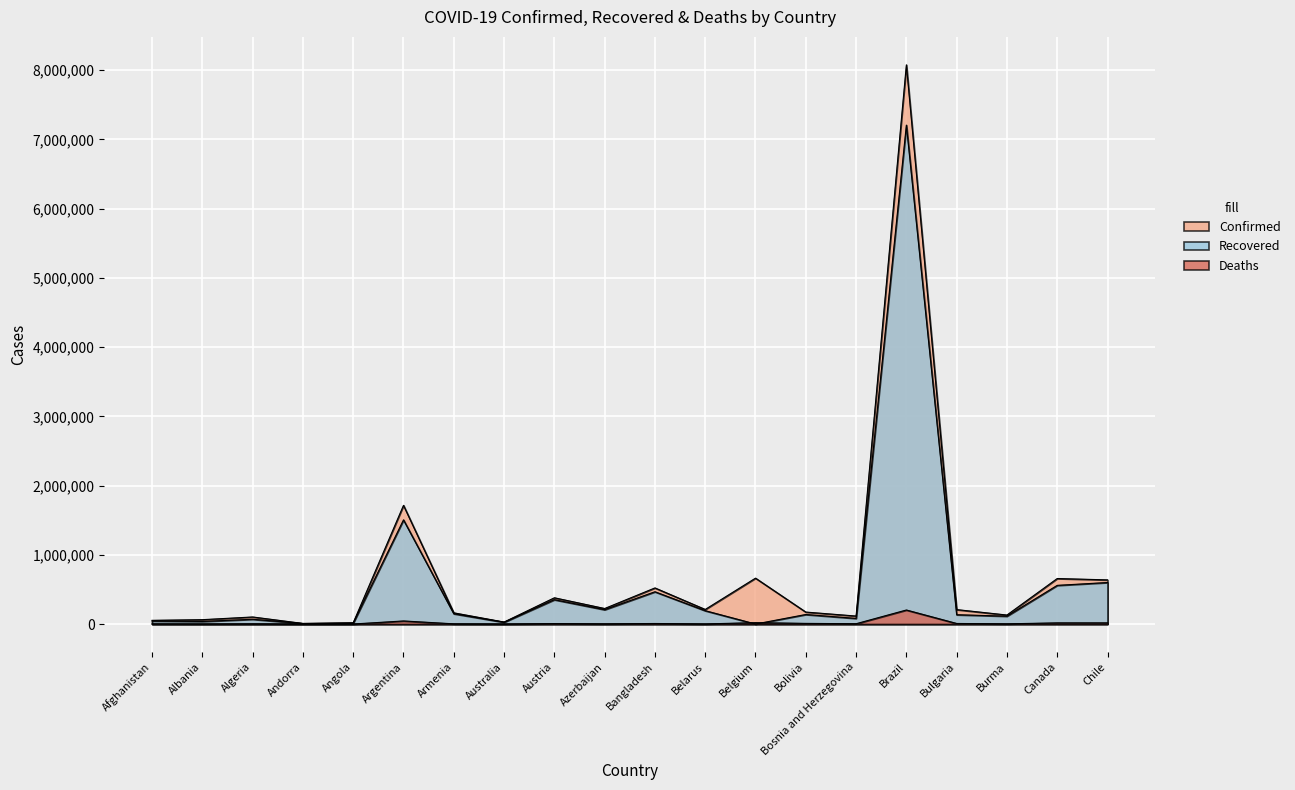

What is the difference between the Deaths values at Azerbaijan and Brazil?

199741